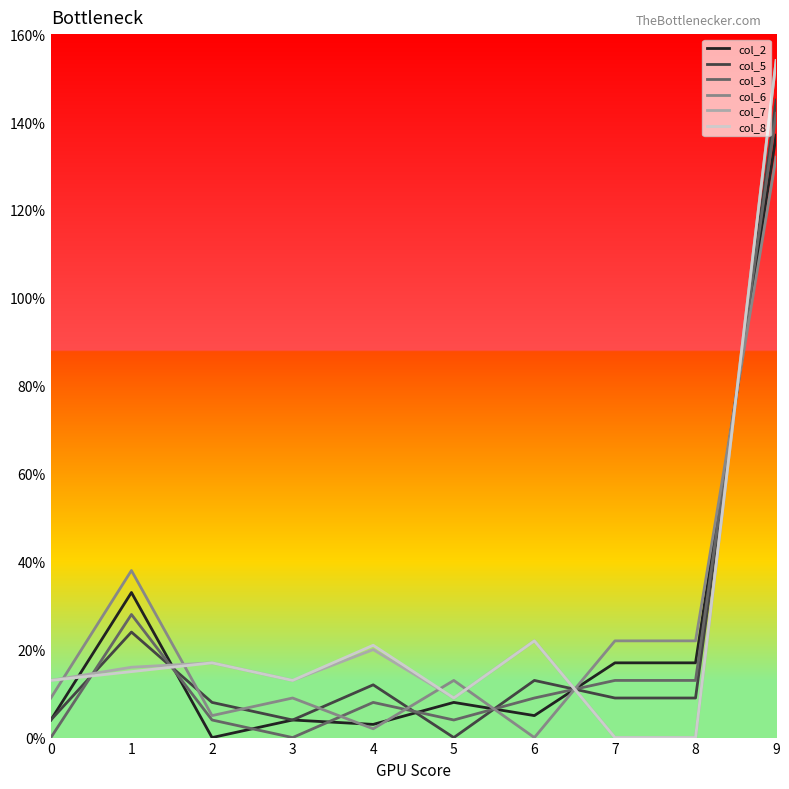

Reading left to right, extract all data points from this chart.

col_2: 0=0.0	1=0.3	2=0.0	3=0.0	4=0.0	5=0.1	6=0.1	7=0.2	8=0.2	9=1.4
col_5: 0=0.0	1=0.2	2=0.1	3=0.0	4=0.1	5=0.0	6=0.1	7=0.1	8=0.1	9=1.4
col_3: 0=0.0	1=0.3	2=0.0	3=0.0	4=0.1	5=0.0	6=0.1	7=0.1	8=0.1	9=1.4
col_6: 0=0.1	1=0.4	2=0.1	3=0.1	4=0.0	5=0.1	6=0.0	7=0.2	8=0.2	9=1.3
col_7: 0=0.1	1=0.2	2=0.2	3=0.1	4=0.2	5=0.1	6=0.2	7=0.0	8=0.0	9=1.5
col_8: 0=0.1	1=0.1	2=0.2	3=0.1	4=0.2	5=0.1	6=0.2	7=0.0	8=0.0	9=1.5